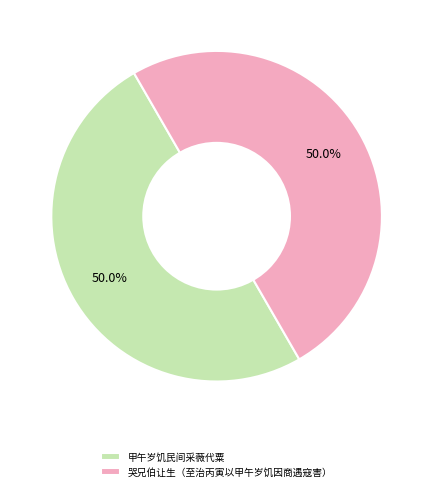

Approximately how many times larger is the value at 哭兄伯让生（至治丙寅以甲午岁饥因商遇寇害） compared to 甲午岁饥民间采薇代粟?

1.0